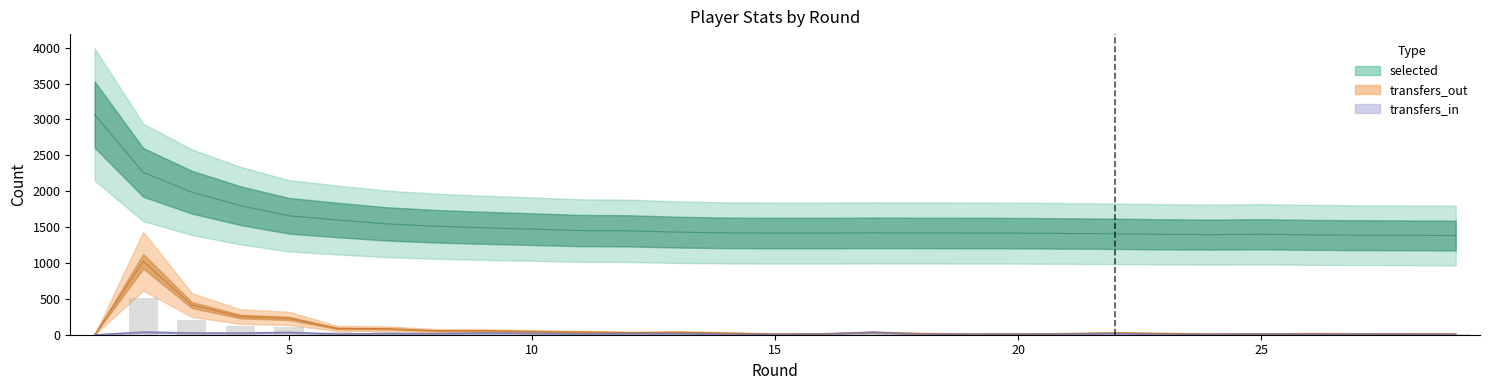

Which series has the widest spread of values?

selected